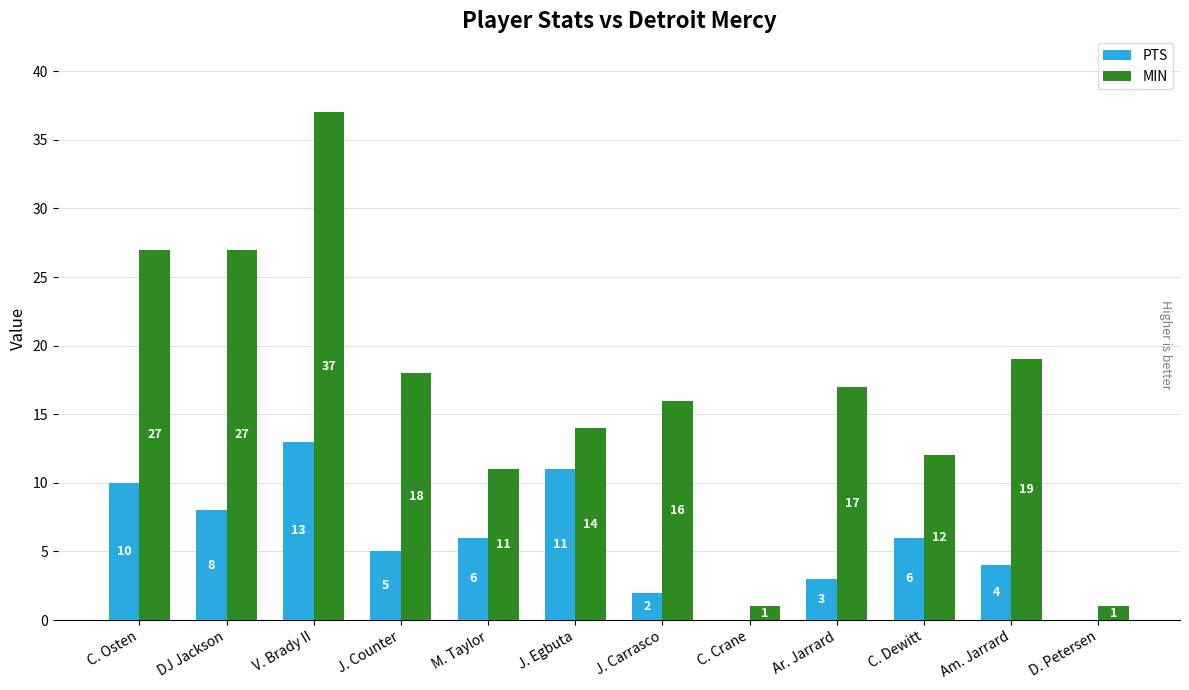

Reading left to right, what are all the values shown in this chart?

PTS: 10	8	13	5	6	11	2	0	3	6	4	0
MIN: 27	27	37	18	11	14	16	1	17	12	19	1